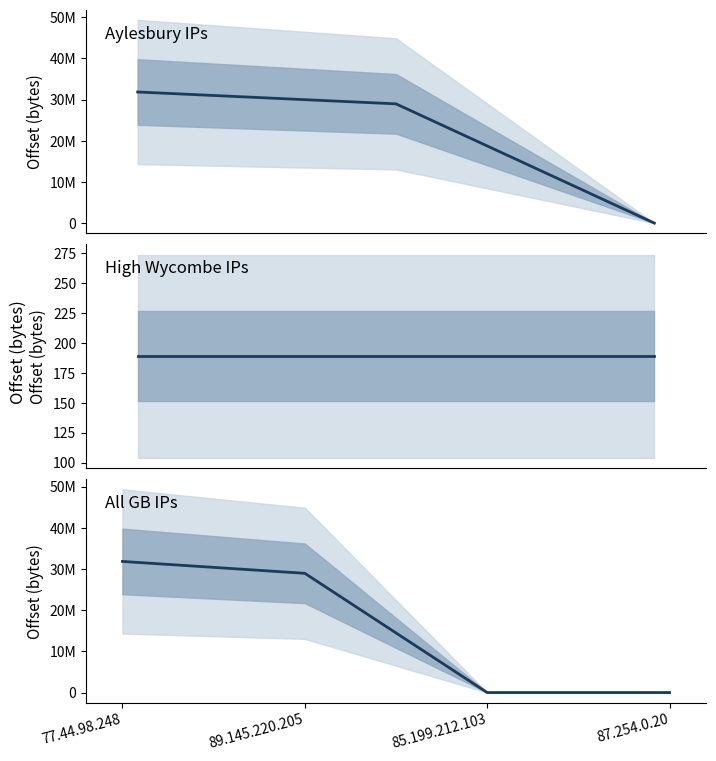

List the labels in order of value, smallest first.

85.199.212.103, 87.254.0.20, 89.145.220.205, 77.44.98.248